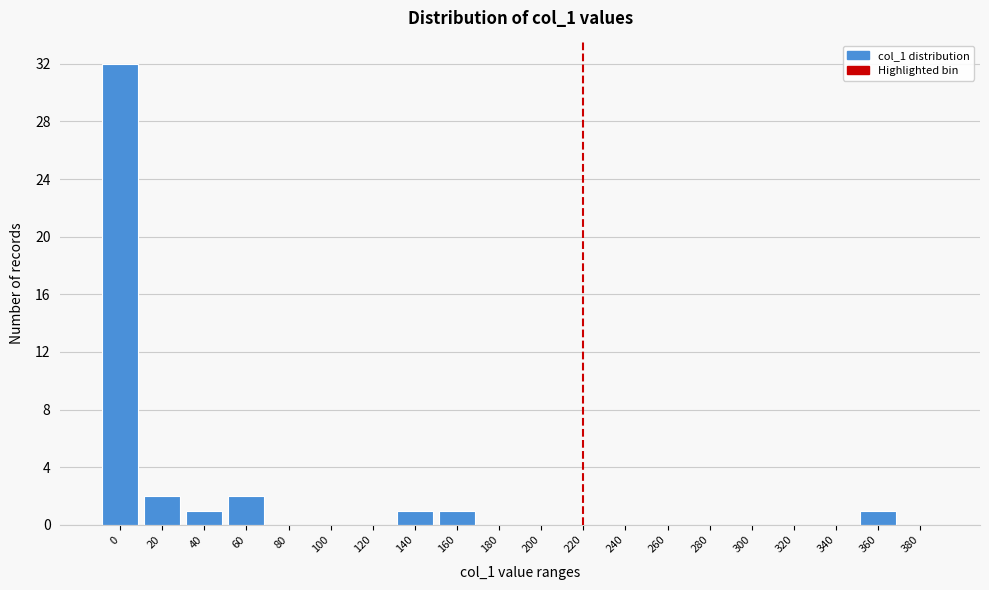

Reading left to right, extract all data points from this chart.

0=32	20=2	40=1	60=2	80=0	100=0	120=0	140=1	160=1	180=0	200=0	220=0	240=0	260=0	280=0	300=0	320=0	340=0	360=1	380=0